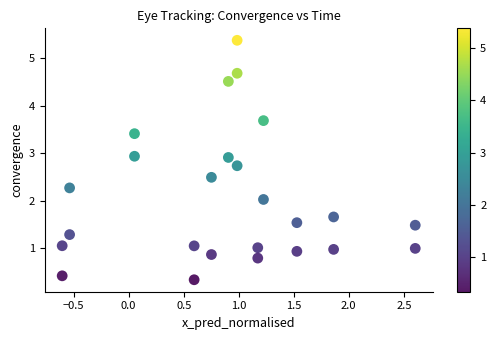

What is the range of X values (max minus min)?

3.2